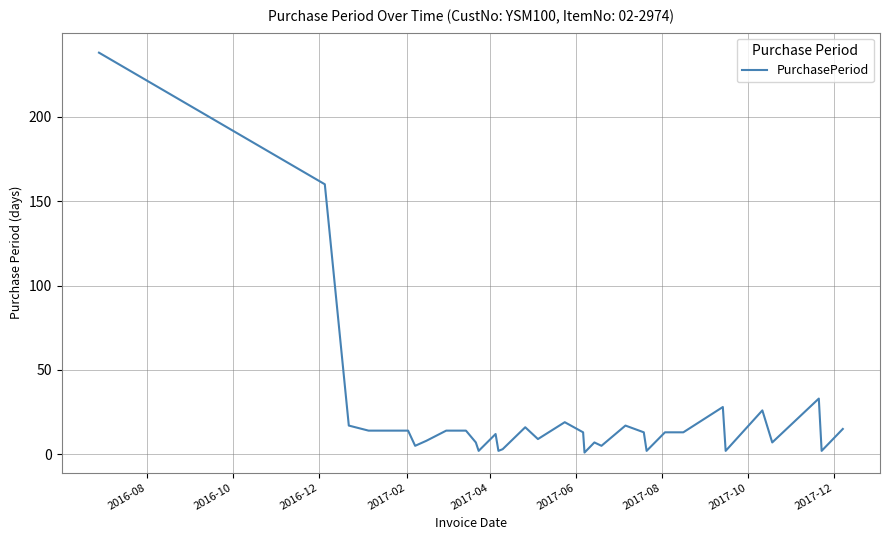

What is the greatest value displayed?

238